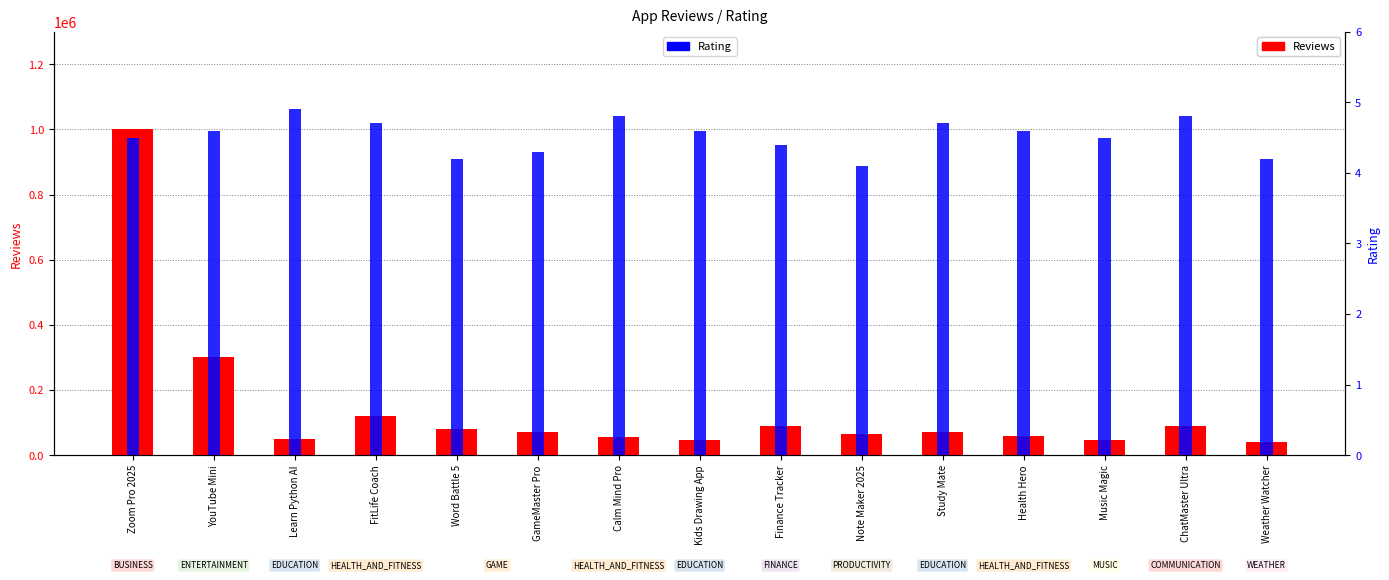

Which label corresponds to the smallest value in the chart?

Note Maker 2025